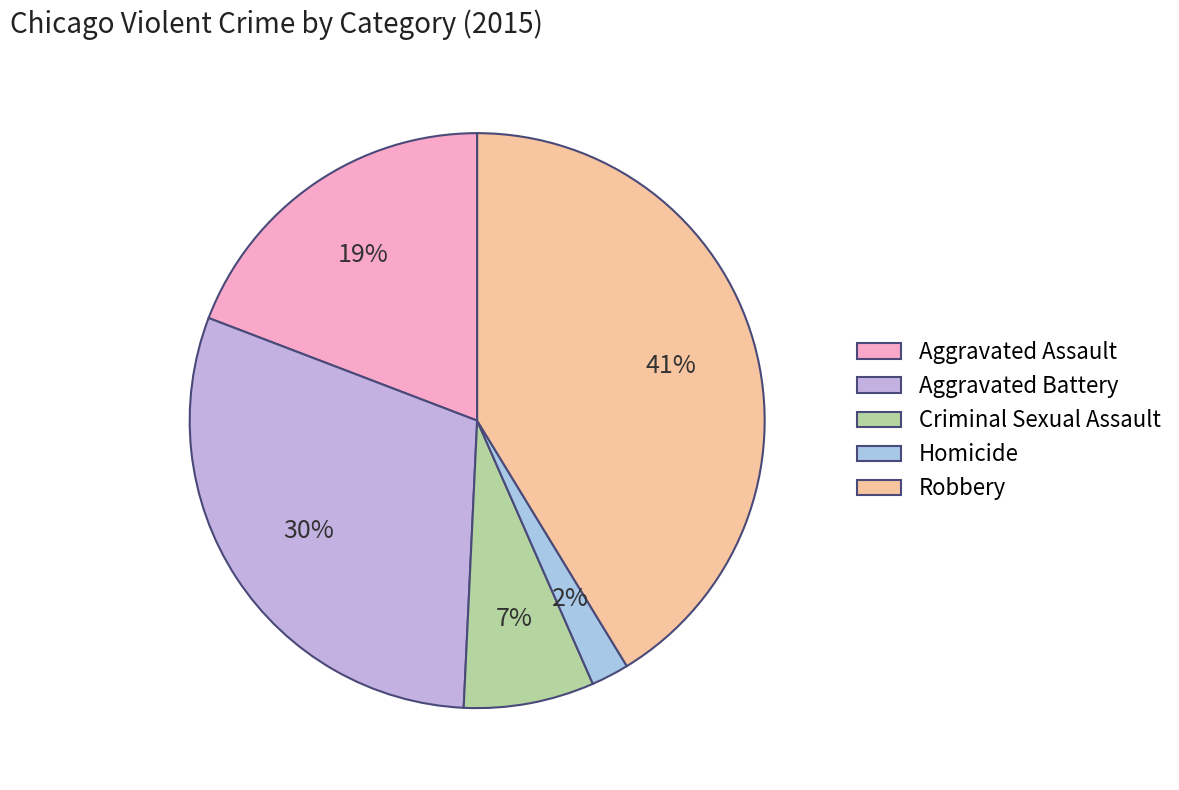

Which has a higher value, Criminal Sexual Assault or Aggravated Battery?

Aggravated Battery